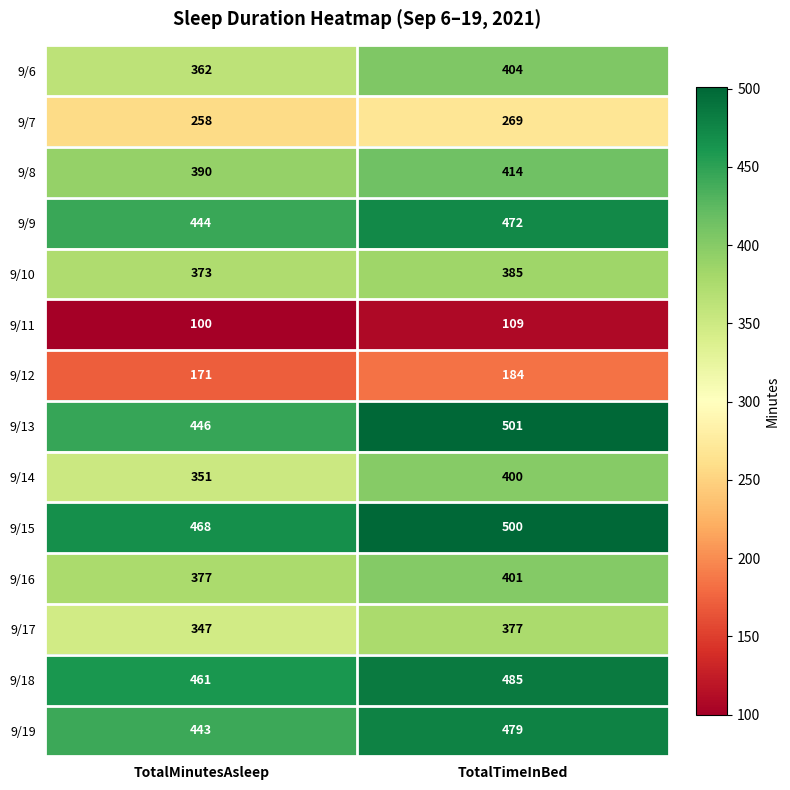

What is the spread (max minus min) of values at TotalTimeInBed?

392